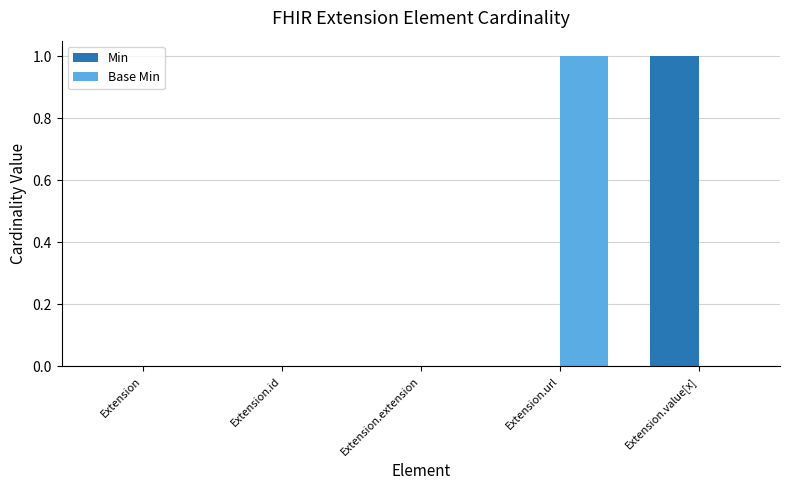

The value of Min at Extension.extension is 0. True or false?

True